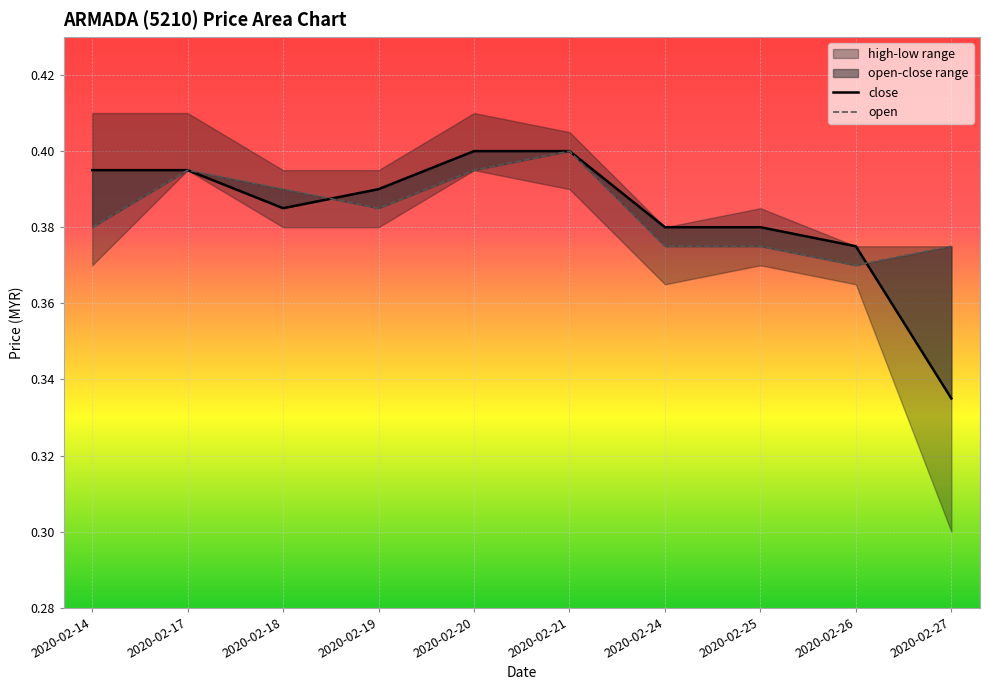

True or false: open has more than 2 interior local peaks.

False